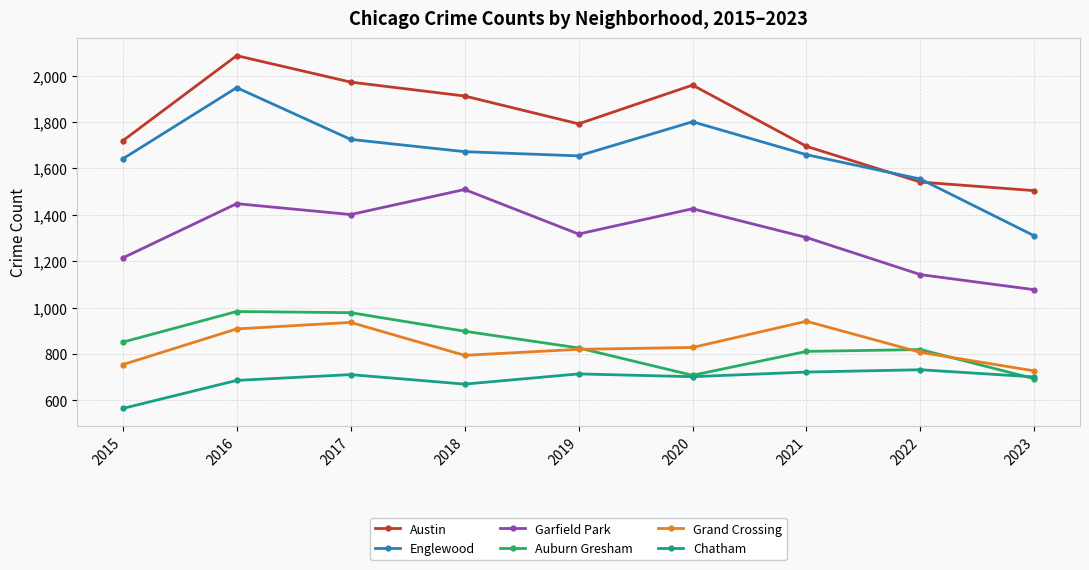

The value of Garfield Park at 2020 is 308. True or false?

False